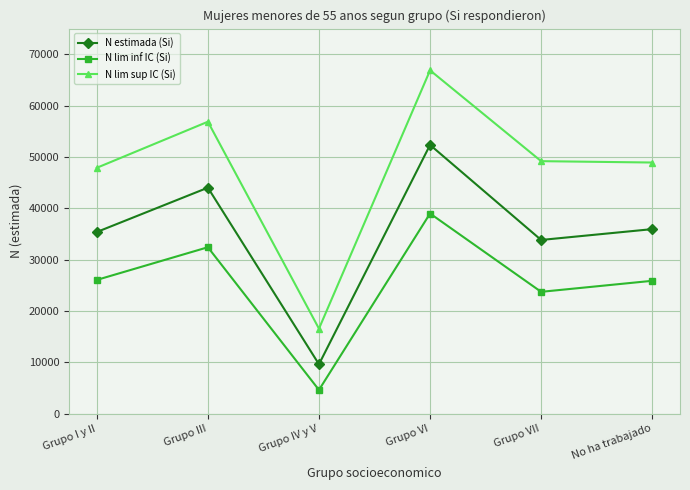

What is the lowest value of the N lim sup IC (Si) series?

16569